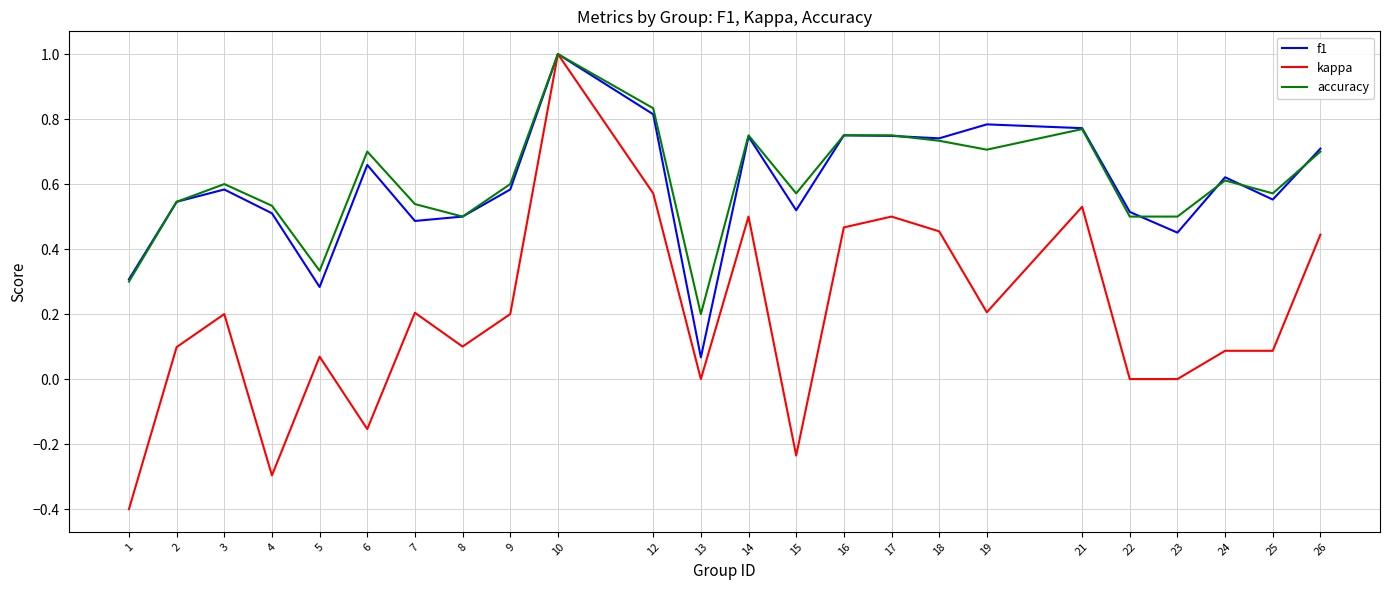

Does the chart display data point markers on the line(s)?

No